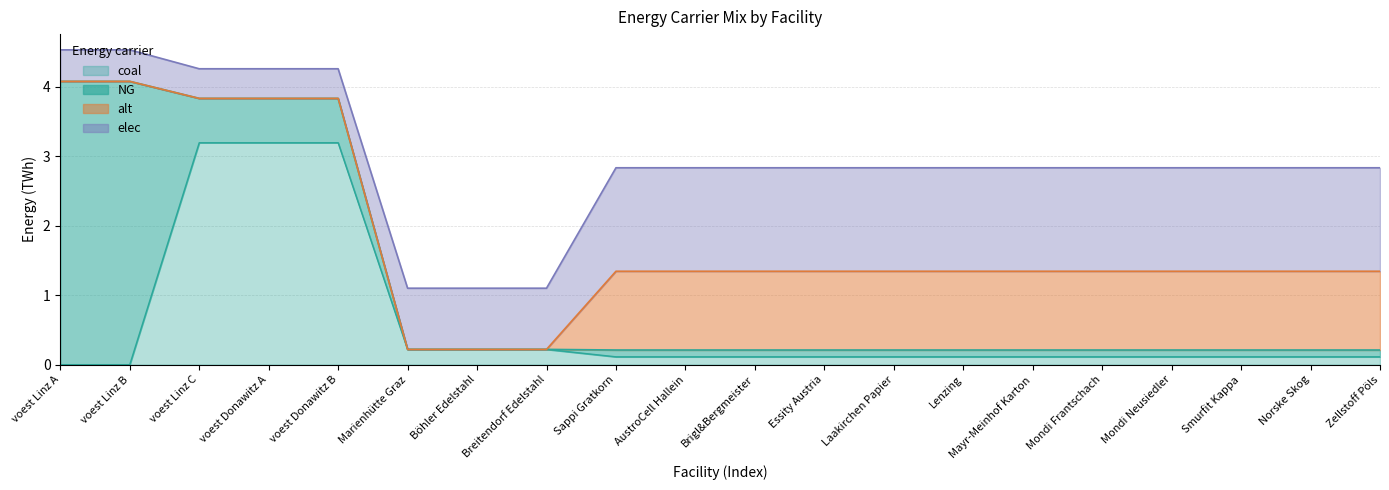

Reading left to right, extract all data points from this chart.

NG: voest Linz A=4.1	voest Linz B=4.1	voest Linz C=0.6	voest Donawitz A=0.6	voest Donawitz B=0.6	Marienhütte Graz=0.0	Böhler Edelstahl=0.0	Breitendorf Edelstahl=0.0	Sappi Gratkorn=0.1	AustroCell Hallein=0.1	Brigl&Bergmeister=0.1	Essity Austria=0.1	Laakirchen Papier=0.1	Lenzing=0.1	Mayr-Meinhof Karton=0.1	Mondi Frantschach=0.1	Mondi Neusiedler=0.1	Smurfit Kappa=0.1	Norske Skog=0.1	Zellstoff Pöls=0.1
coal: voest Linz A=0.0	voest Linz B=0.0	voest Linz C=3.2	voest Donawitz A=3.2	voest Donawitz B=3.2	Marienhütte Graz=0.2	Böhler Edelstahl=0.2	Breitendorf Edelstahl=0.2	Sappi Gratkorn=0.1	AustroCell Hallein=0.1	Brigl&Bergmeister=0.1	Essity Austria=0.1	Laakirchen Papier=0.1	Lenzing=0.1	Mayr-Meinhof Karton=0.1	Mondi Frantschach=0.1	Mondi Neusiedler=0.1	Smurfit Kappa=0.1	Norske Skog=0.1	Zellstoff Pöls=0.1
elec: voest Linz A=0.5	voest Linz B=0.5	voest Linz C=0.4	voest Donawitz A=0.4	voest Donawitz B=0.4	Marienhütte Graz=0.9	Böhler Edelstahl=0.9	Breitendorf Edelstahl=0.9	Sappi Gratkorn=1.5	AustroCell Hallein=1.5	Brigl&Bergmeister=1.5	Essity Austria=1.5	Laakirchen Papier=1.5	Lenzing=1.5	Mayr-Meinhof Karton=1.5	Mondi Frantschach=1.5	Mondi Neusiedler=1.5	Smurfit Kappa=1.5	Norske Skog=1.5	Zellstoff Pöls=1.5
alt: voest Linz A=0.0	voest Linz B=0.0	voest Linz C=0.0	voest Donawitz A=0.0	voest Donawitz B=0.0	Marienhütte Graz=0.0	Böhler Edelstahl=0.0	Breitendorf Edelstahl=0.0	Sappi Gratkorn=1.1	AustroCell Hallein=1.1	Brigl&Bergmeister=1.1	Essity Austria=1.1	Laakirchen Papier=1.1	Lenzing=1.1	Mayr-Meinhof Karton=1.1	Mondi Frantschach=1.1	Mondi Neusiedler=1.1	Smurfit Kappa=1.1	Norske Skog=1.1	Zellstoff Pöls=1.1